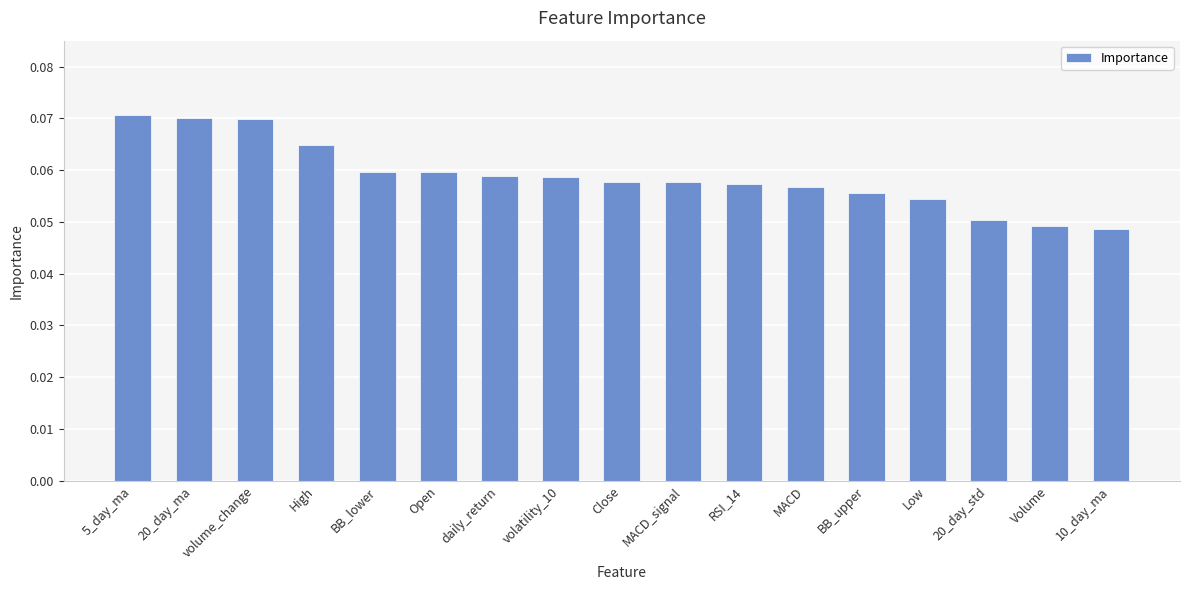

What position from the right is Volume?

2